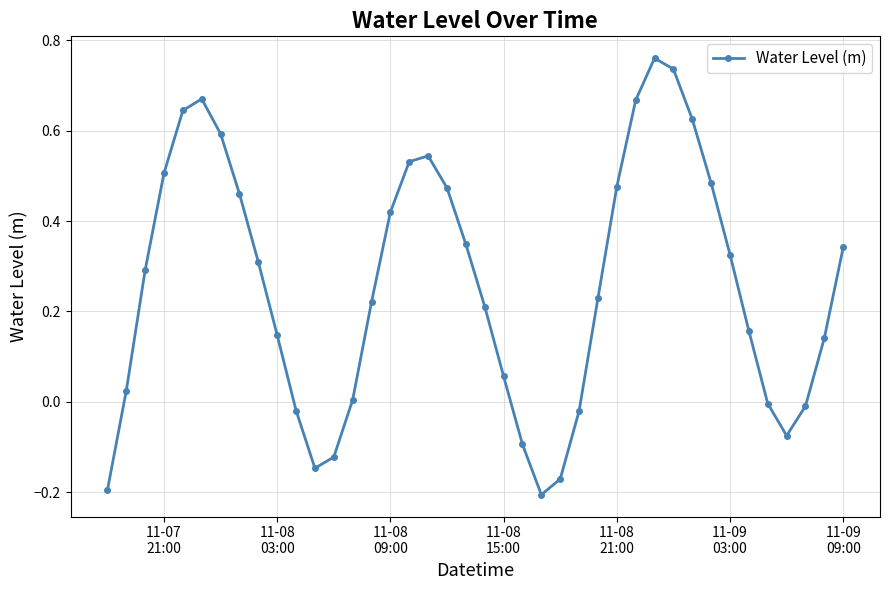

What is the difference between the second highest and minimum values?

0.9